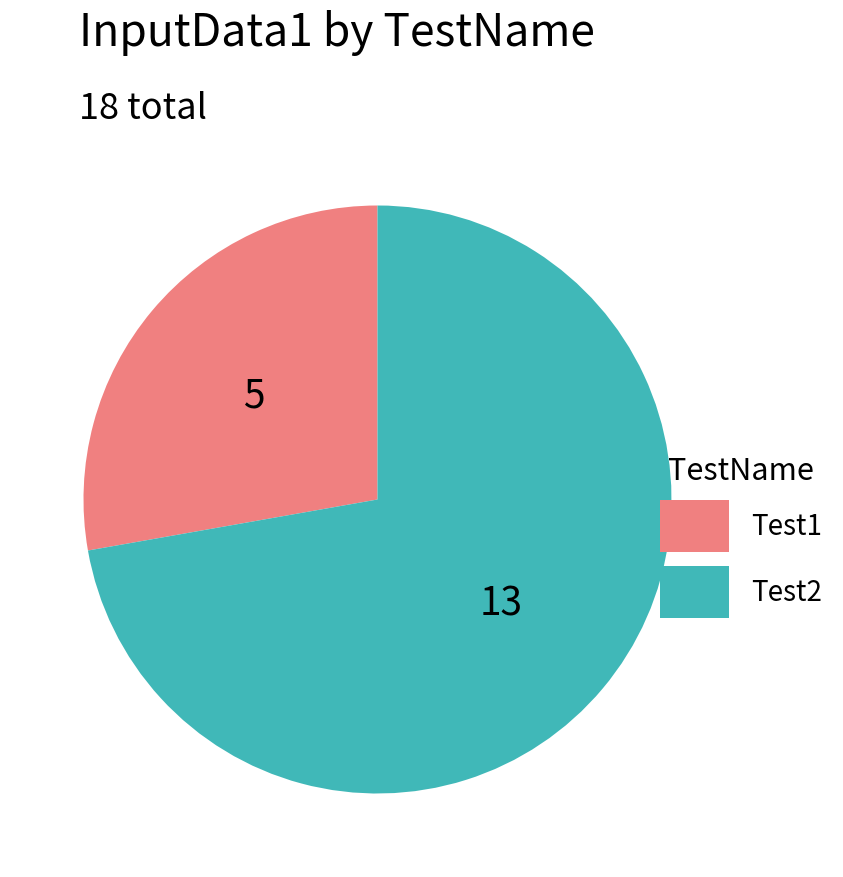

Between Test2 and Test1, which is larger?

Test2